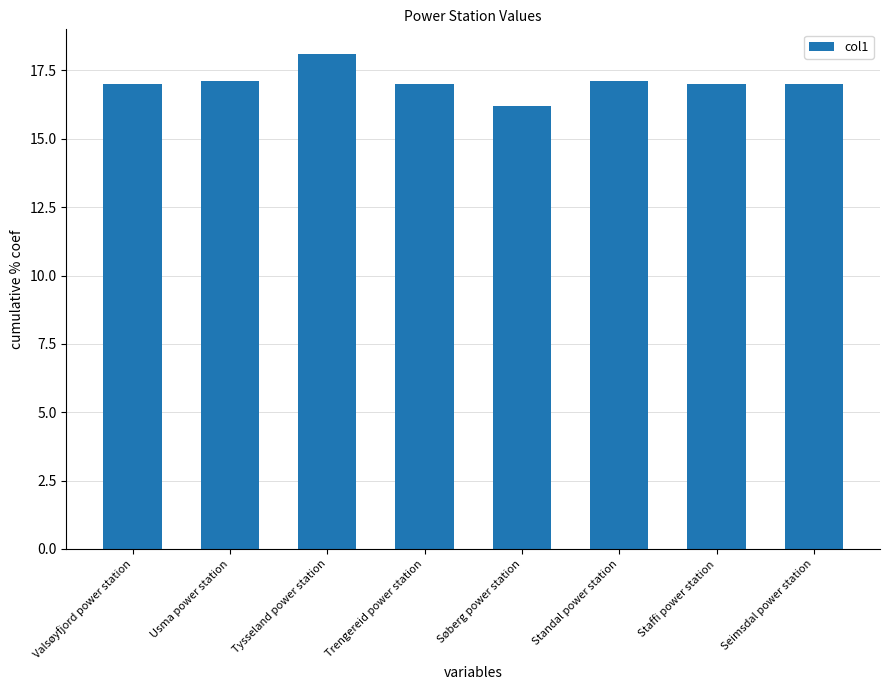

What value does the data have at Søberg power station?

16.2